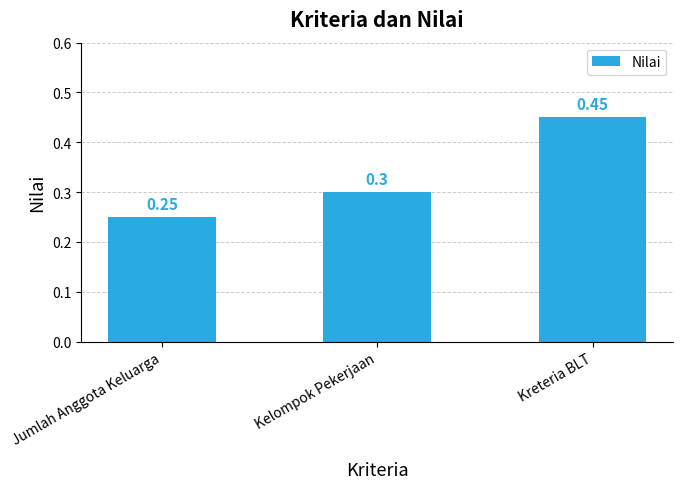

At which label is the value closest to 0?

Jumlah Anggota Keluarga